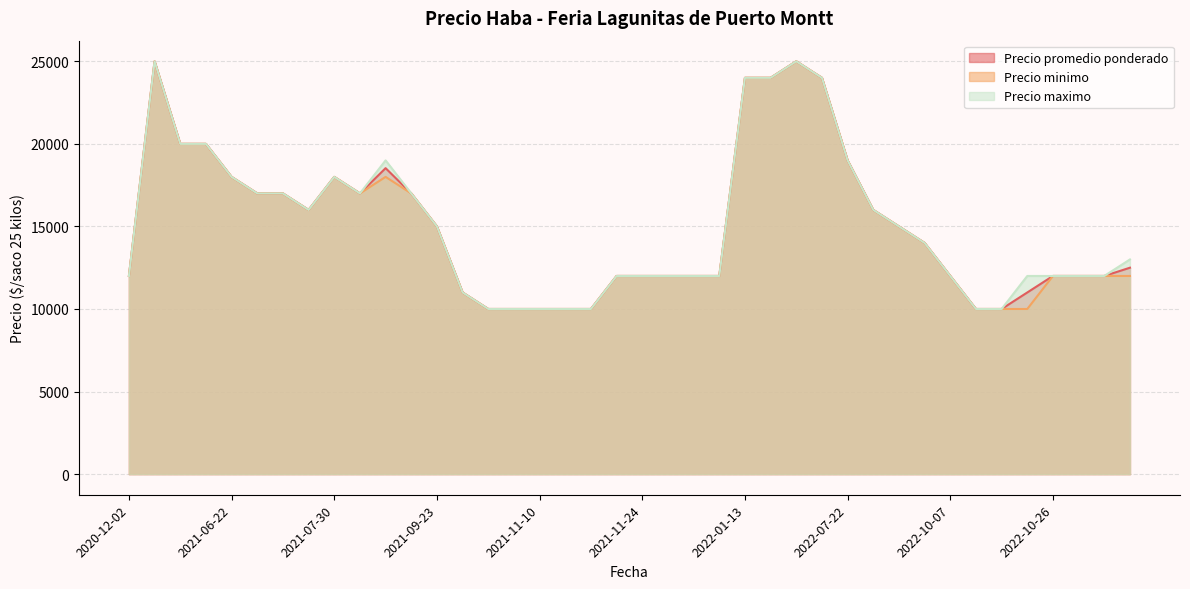

Which category has the highest value in the Precio promedio ponderado series?

2021-01-19